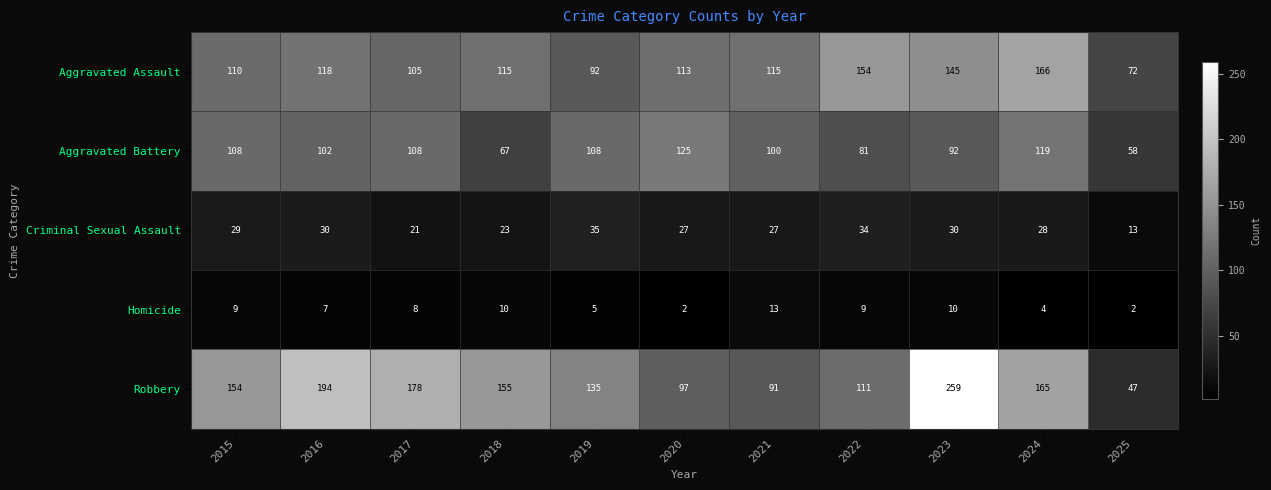

At how many categories does at least one series exceed 186?

2